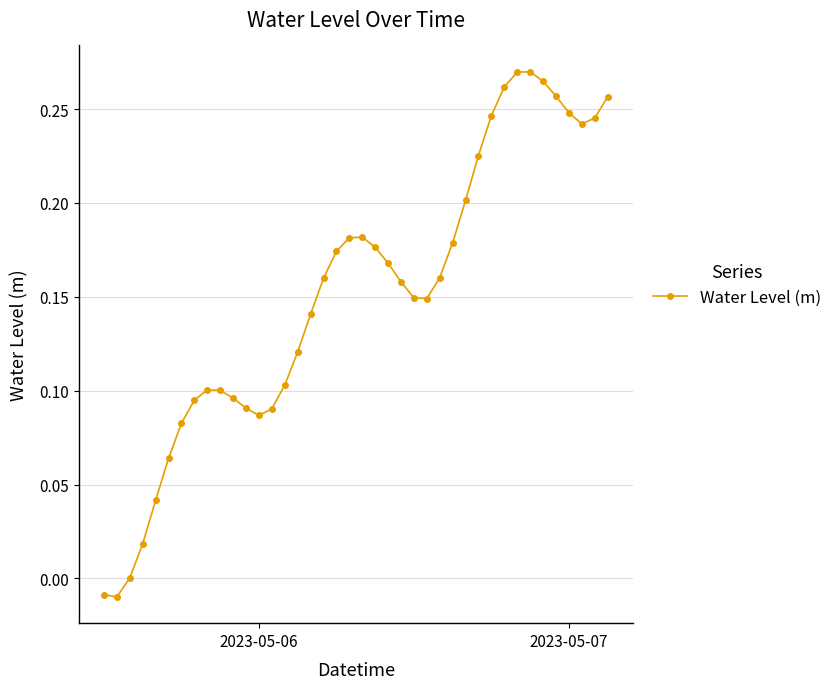

How many distinct data groups are displayed?

1